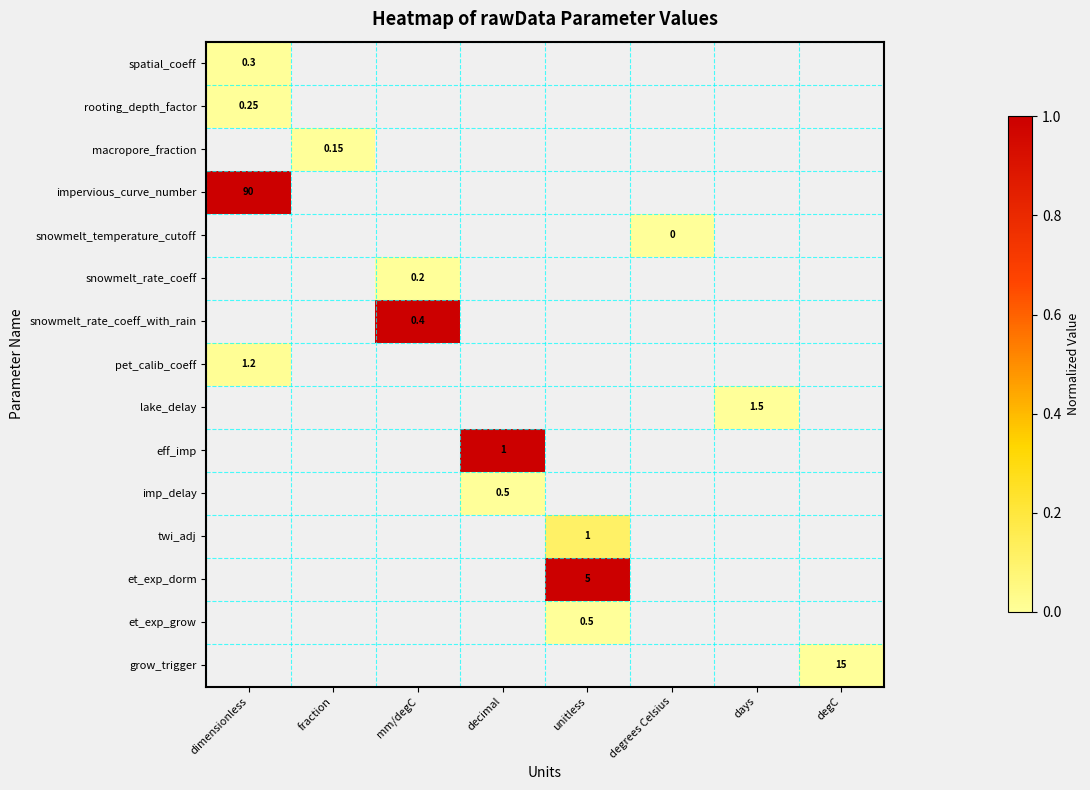

How many values in et_exp_dorm are above zero?

1